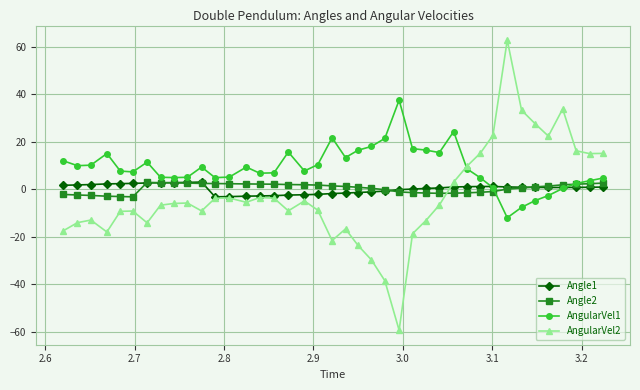

What are all the series names shown in the legend?

Angle1, Angle2, AngularVel1, AngularVel2